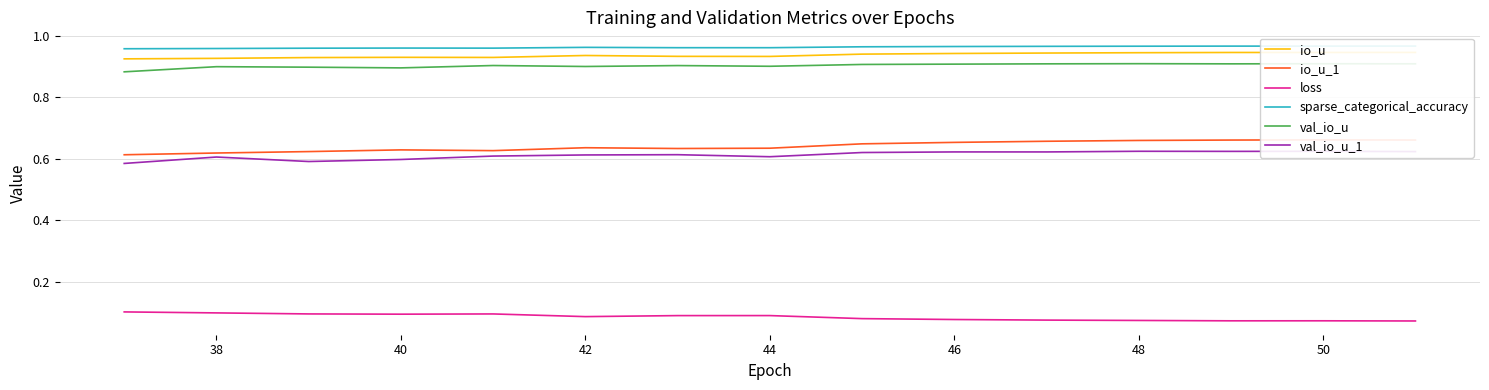

What is the minimum value shown in the chart?

0.1